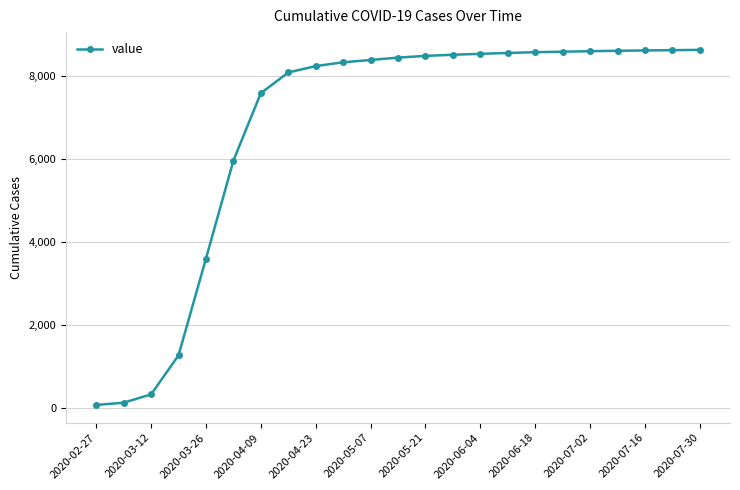

What is the greatest value displayed?

8622